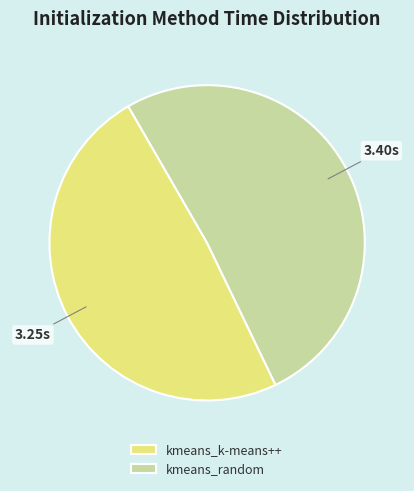

Rank the categories by value from lowest to highest.

kmeans_k-means++, kmeans_random